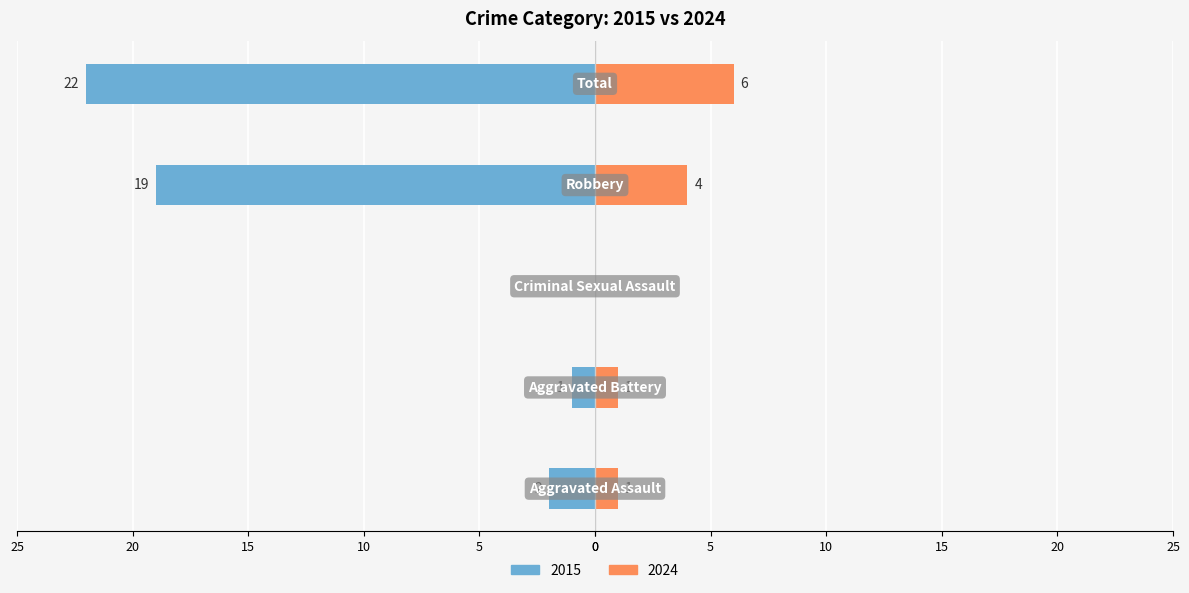

The Left (earlier years) series shows -1 at Aggravated Battery. True or false?

True